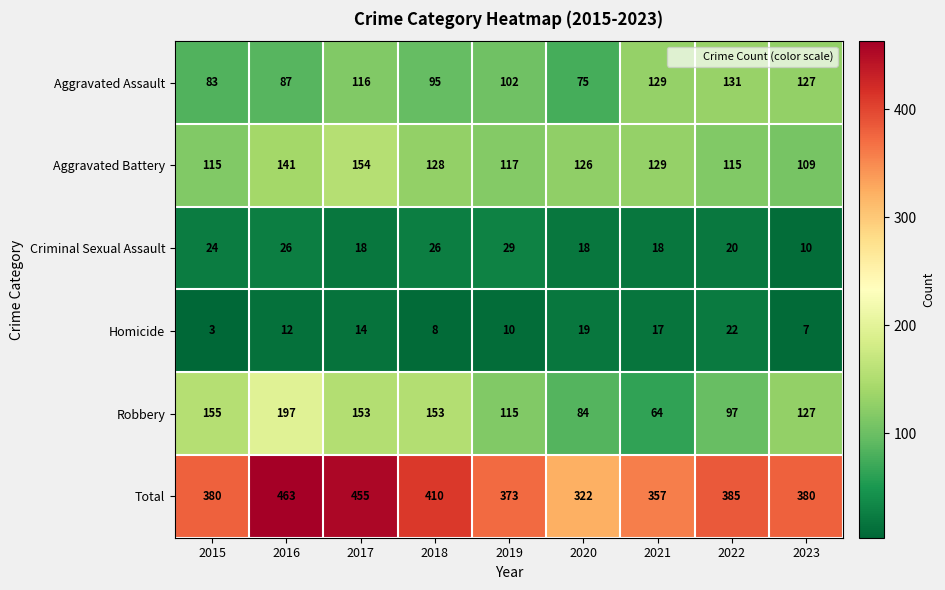

Which series has the widest spread of values?

Total